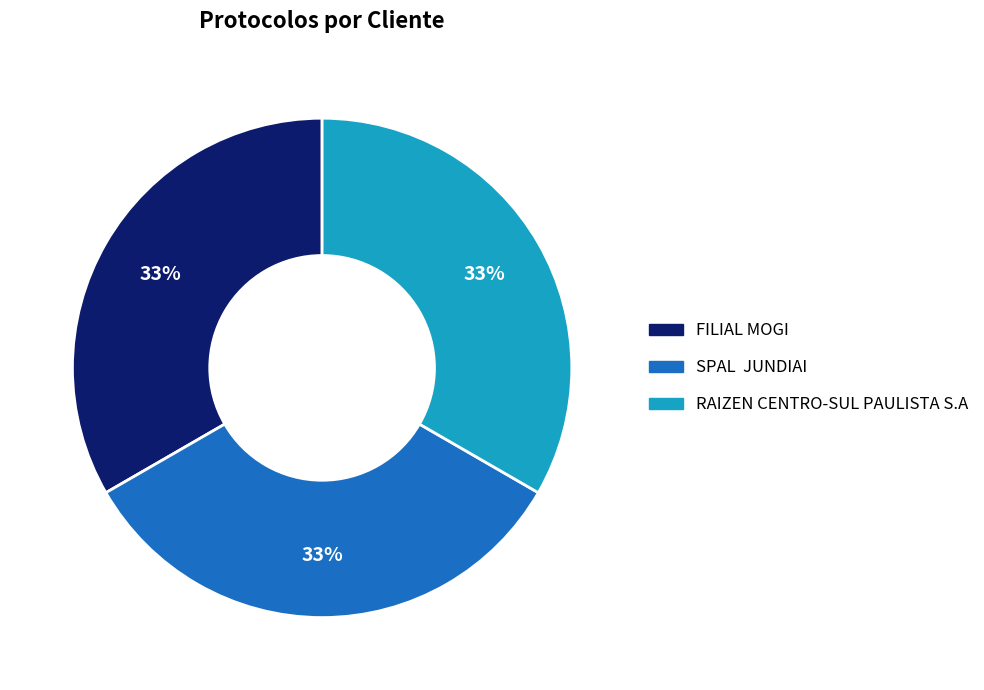

Combined, do FILIAL MOGI and SPAL JUNDIAI account for over 50%?

Yes